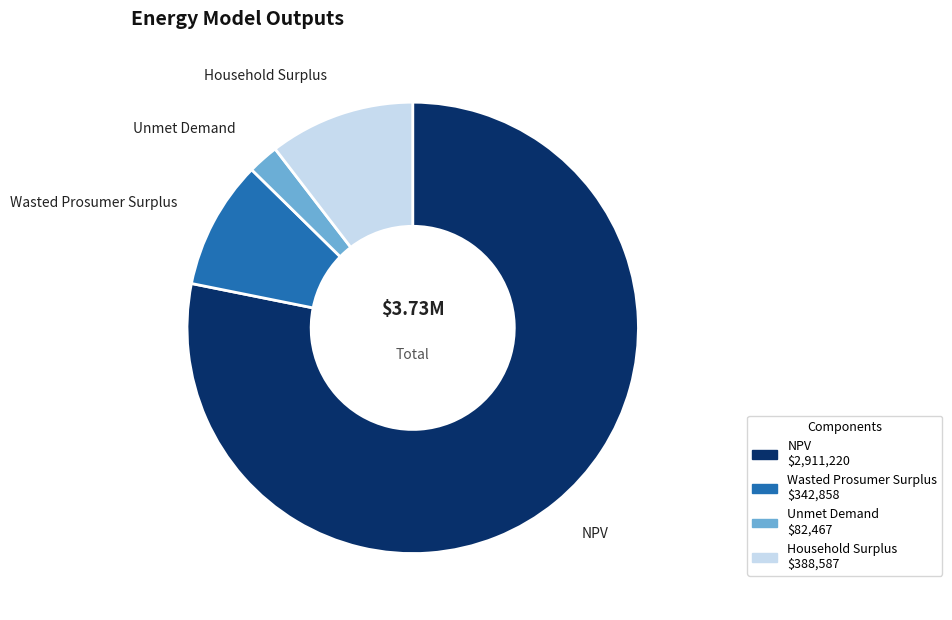

Rank the categories by value from lowest to highest.

Unmet Demand, Wasted Prosumer Surplus, Household Surplus, NPV